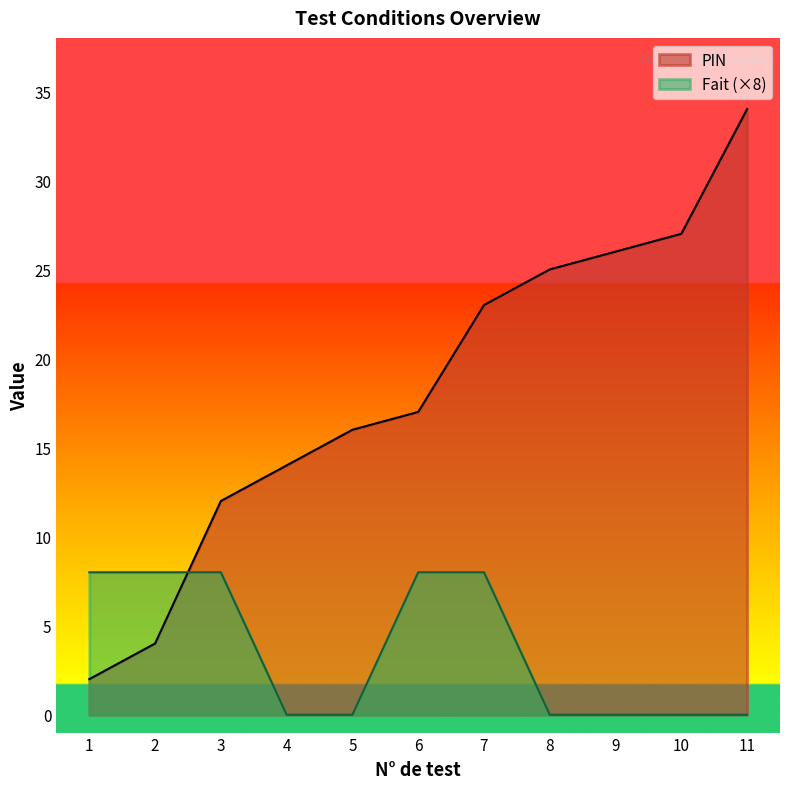

How many positive values does the Fait series have?

5